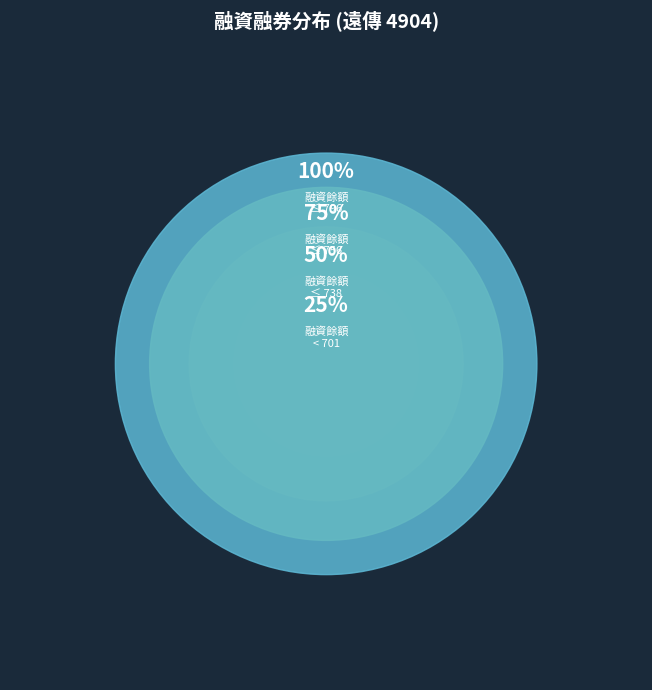

Is 2022-12-21 the majority of the pie?

No